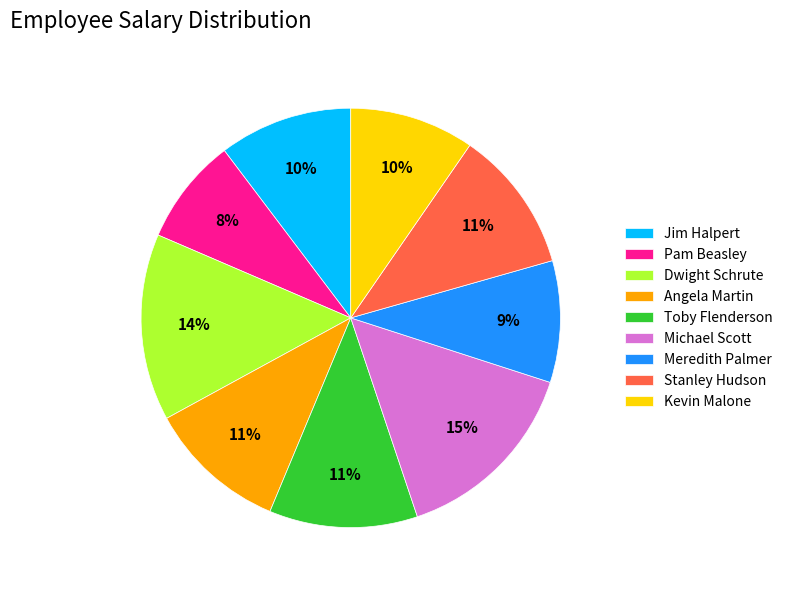

Is there any slice that represents more than half of the pie?

No